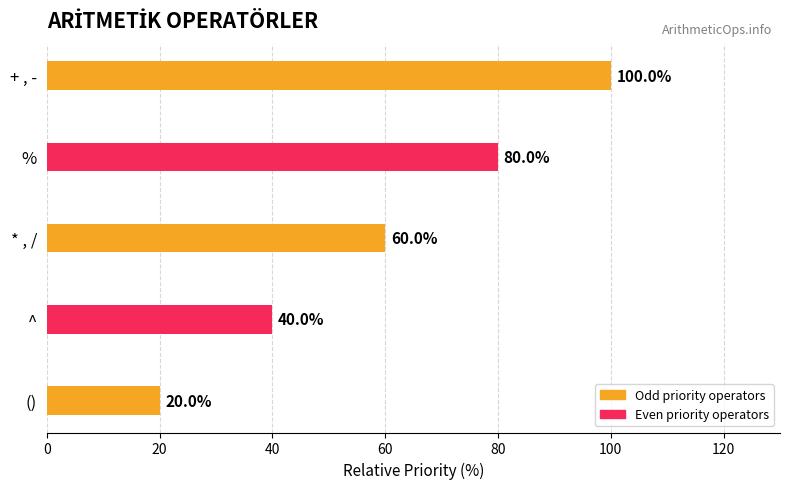

List the labels in order of value, smallest first.

(), ^, * , /, %, + , -